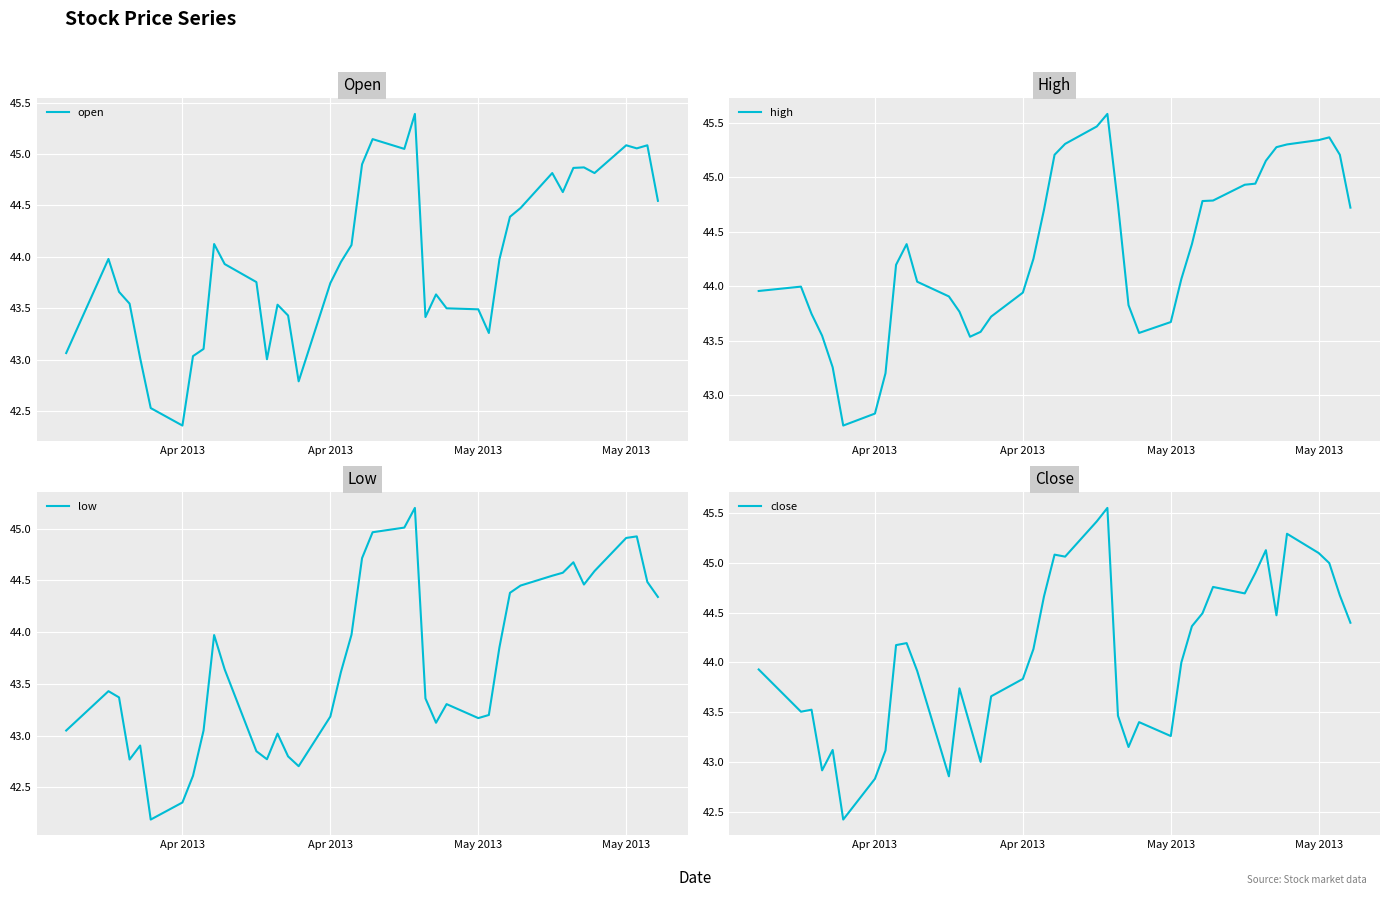

Does the chart display data point markers on the line(s)?

No